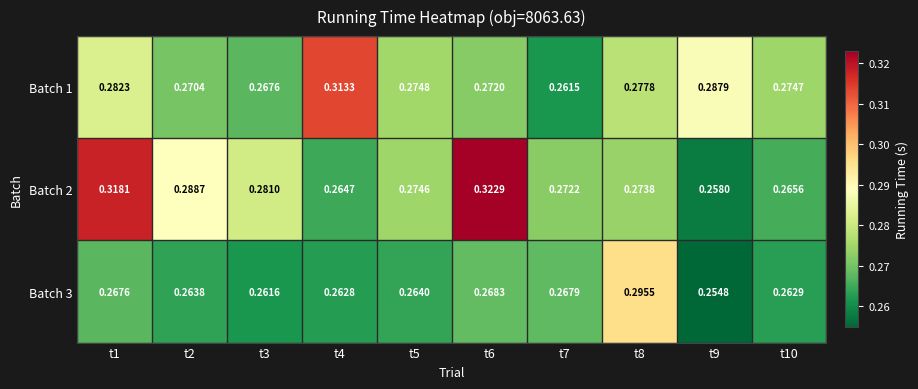

Is the value of Batch 2 at t3 greater than the value of Batch 3 at t1?

Yes